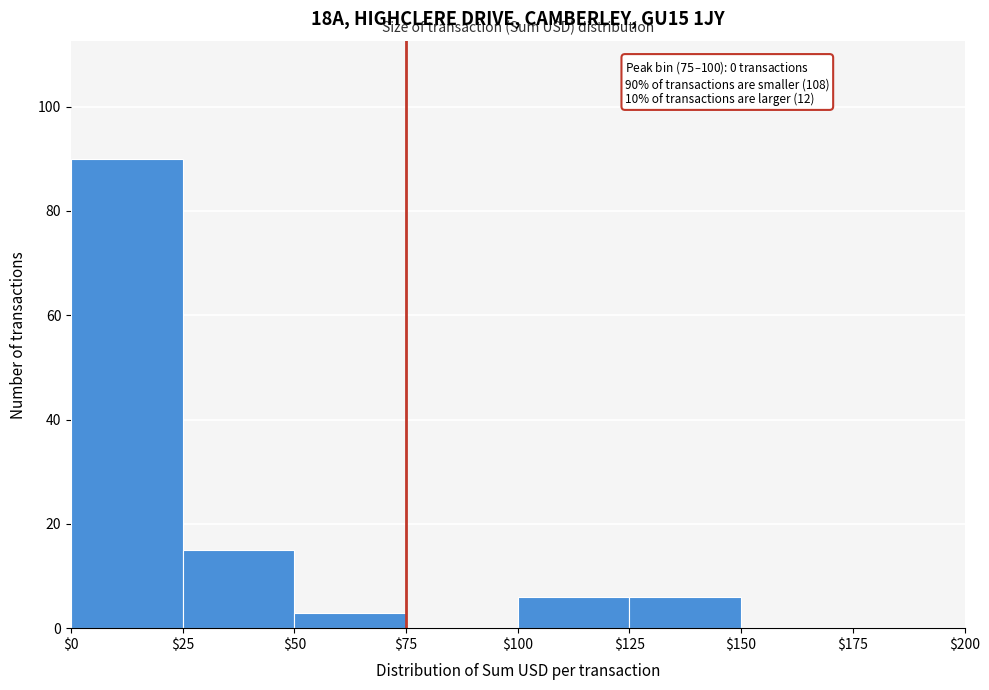

Which range on the x-axis has the tallest bar?

$0 to $25